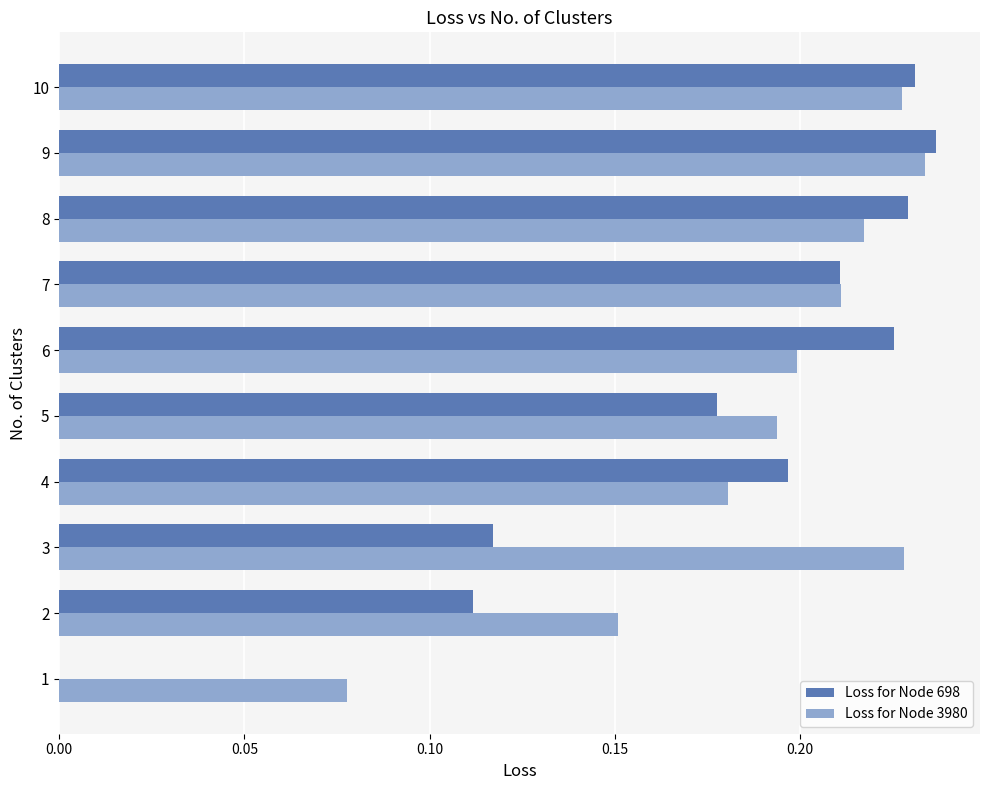

What is the sum of the Loss for Node 3980 values at 2 and 3?

0.4